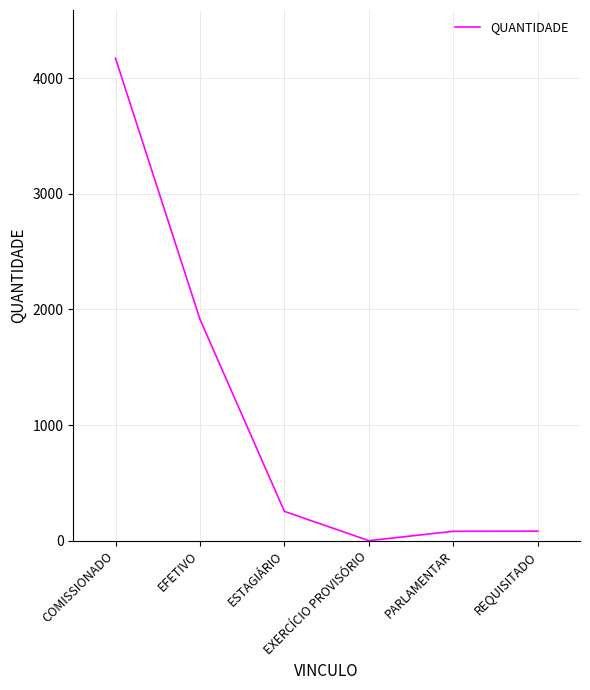

What is the maximum value shown in the chart?

4172